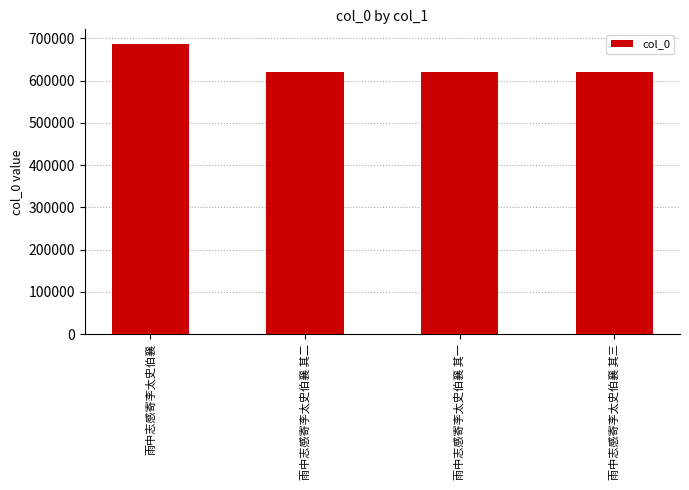

What position from the right is 雨中志感寄李太史伯襄 其一?

2